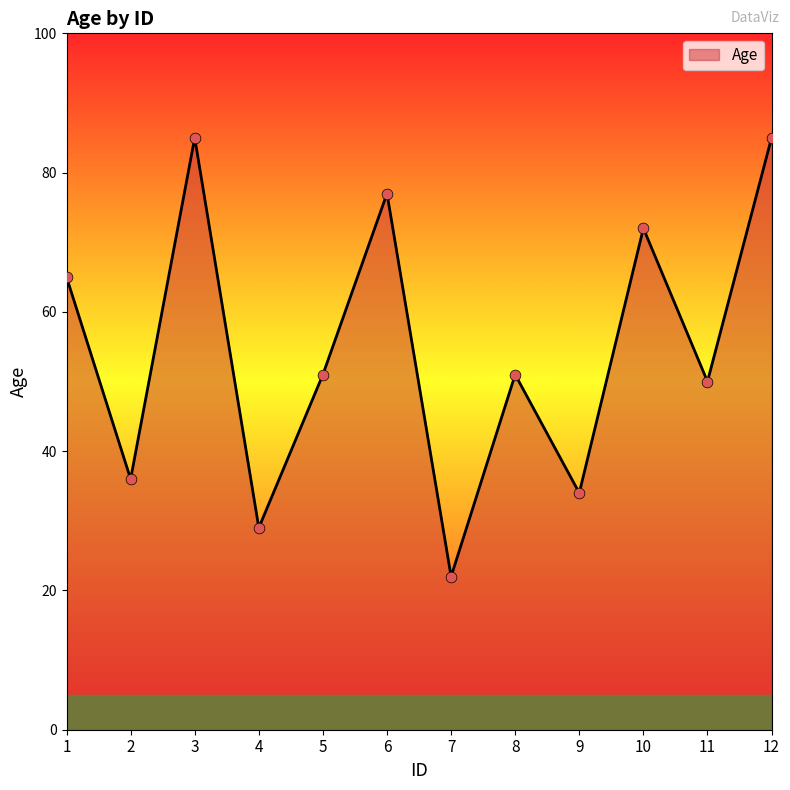

What is the change in value from 3 to 7?

-63